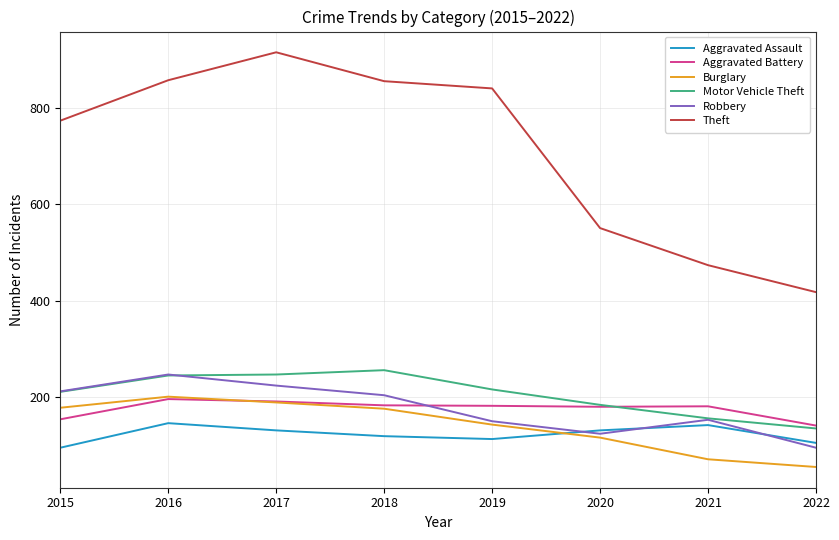

What is the difference between the highest and lowest values at 2022?

363